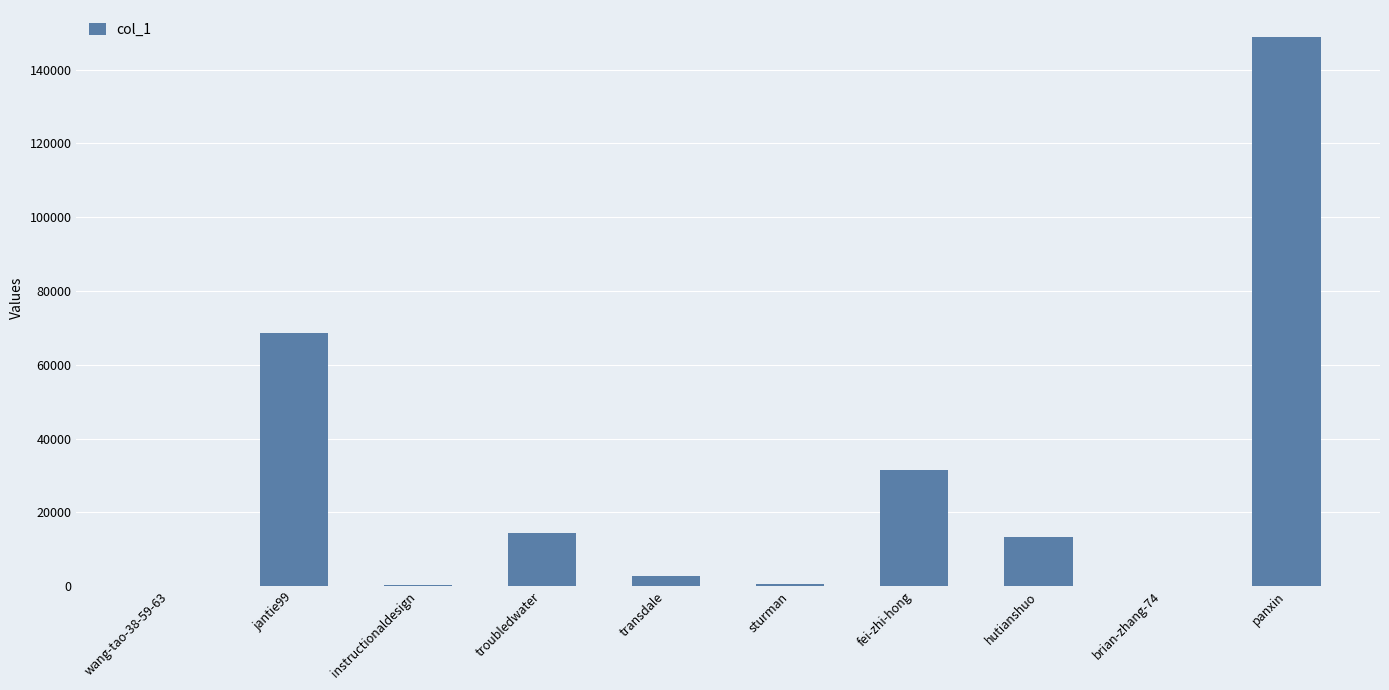

The chart shows a value of 72693 at panxin. True or false?

False